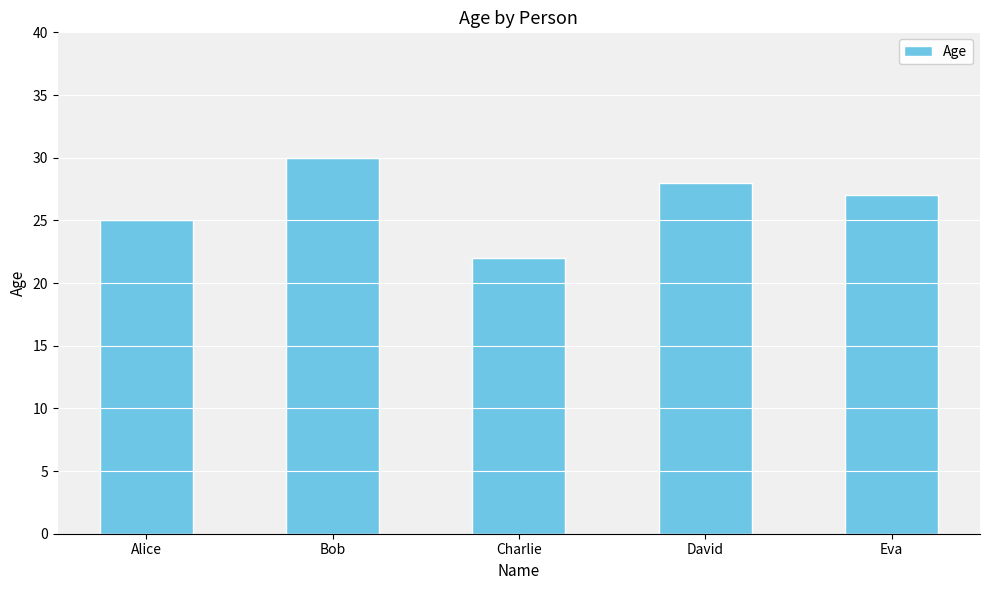

What is the change in value from Bob to Charlie?

-8